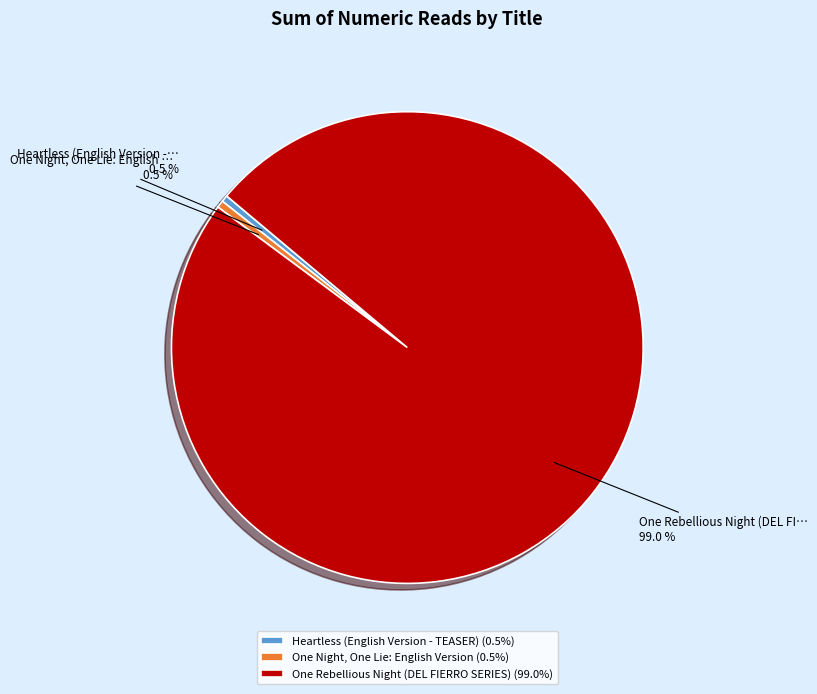

What percentage do One Rebellious Night (DEL FIERRO SERIES) (99.0%) and Heartless (English Version - TEASER) (0.5%) together represent?

99.5%